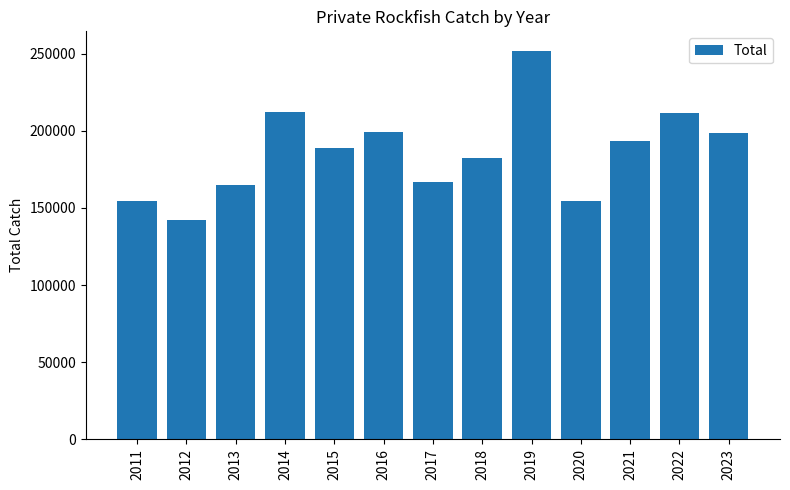

What is the value of the 11th bar from the left?

193363